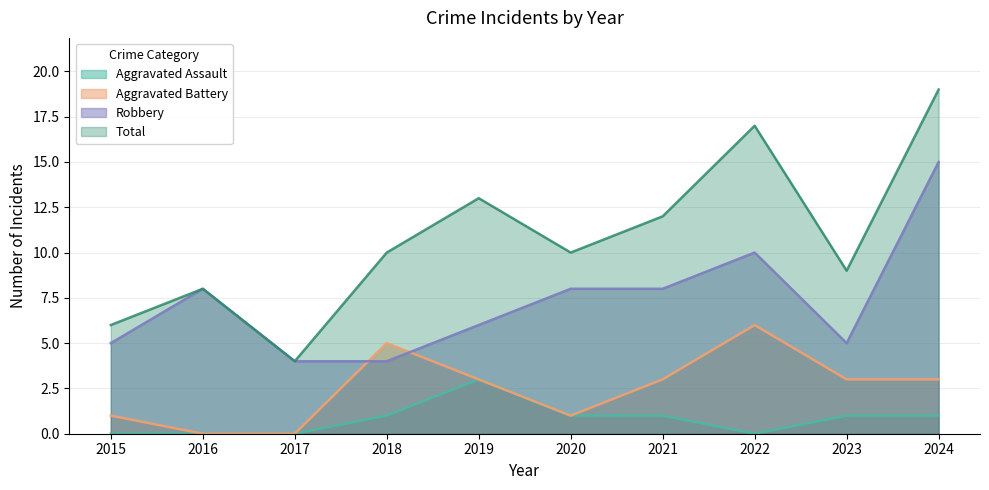

True or false: Total has a value of 17 at 2022.

True